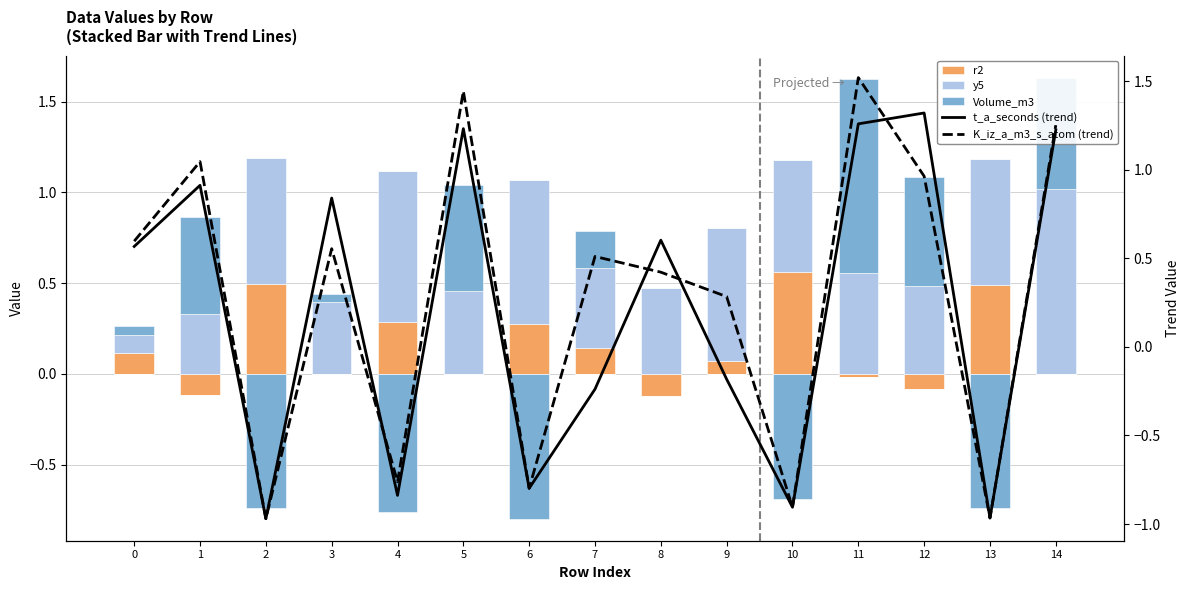

The t_a_seconds (trend) series shows 0.5 at 3. True or false?

False